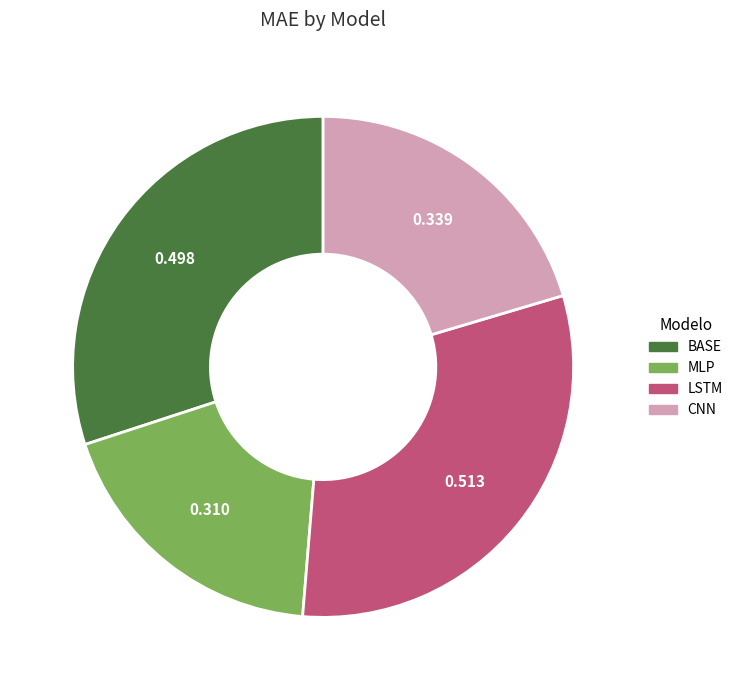

How many segments does this pie chart have?

4